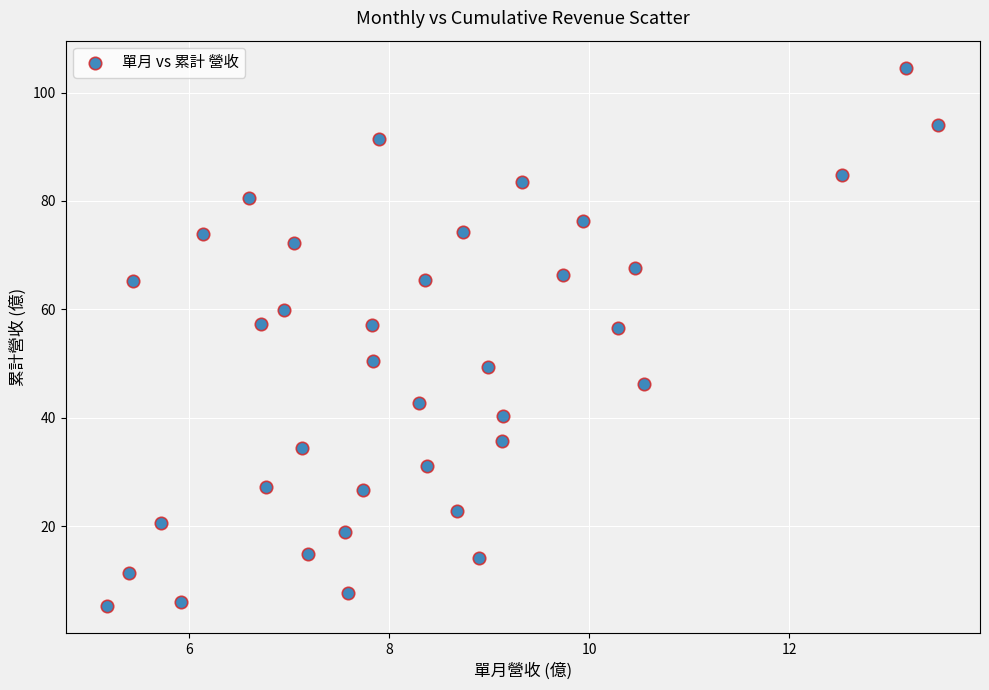

What is the range of Y values (max minus min)?

99.4